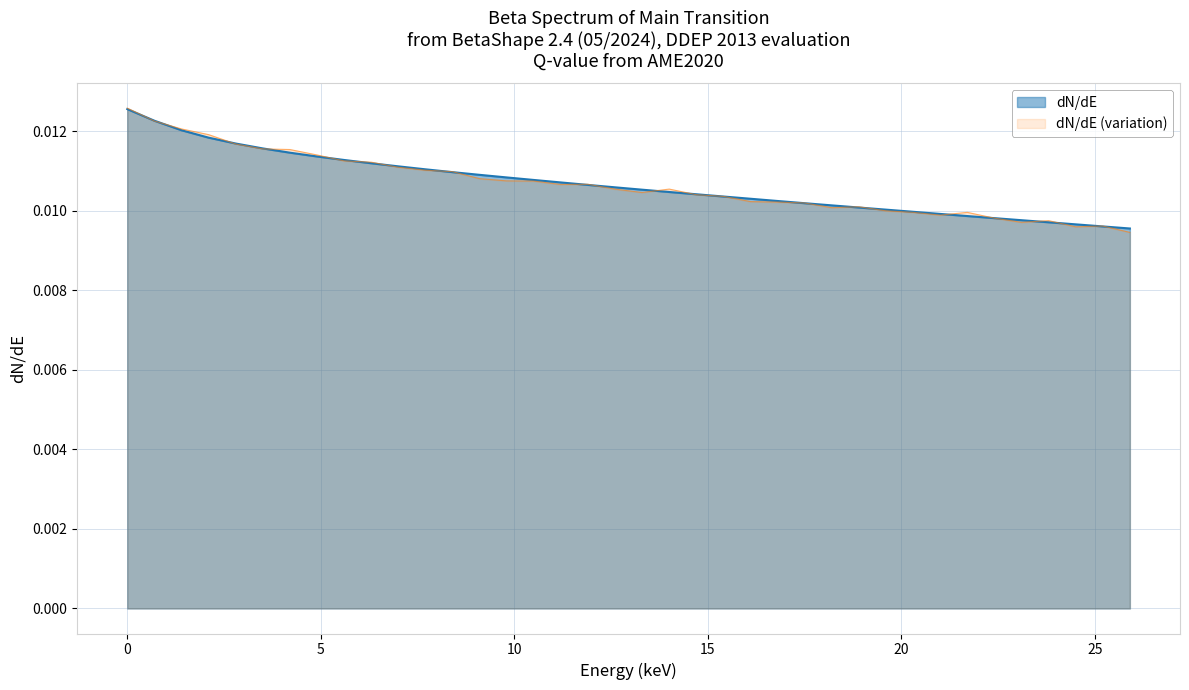

What position from the left is 4.9?

8